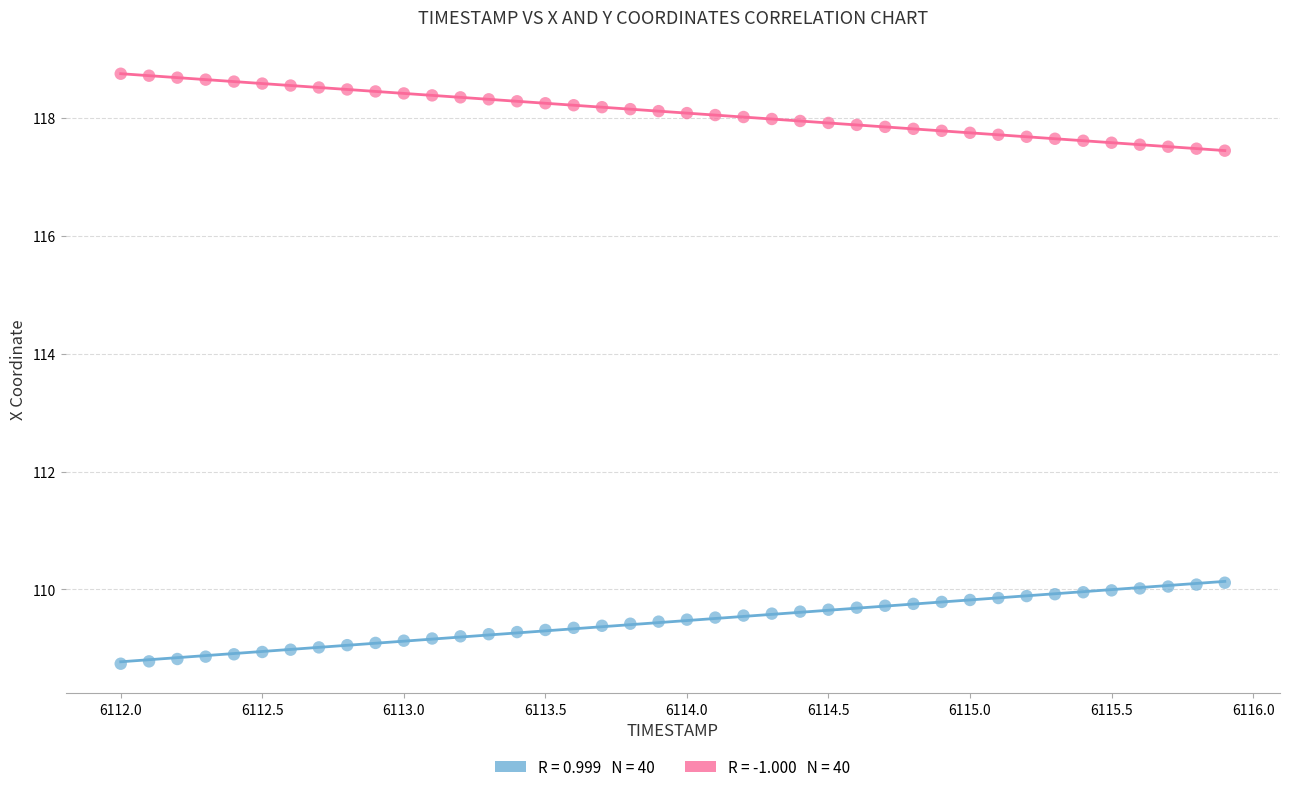

Across all data points, what is the range of X values (max minus min)?

3.9